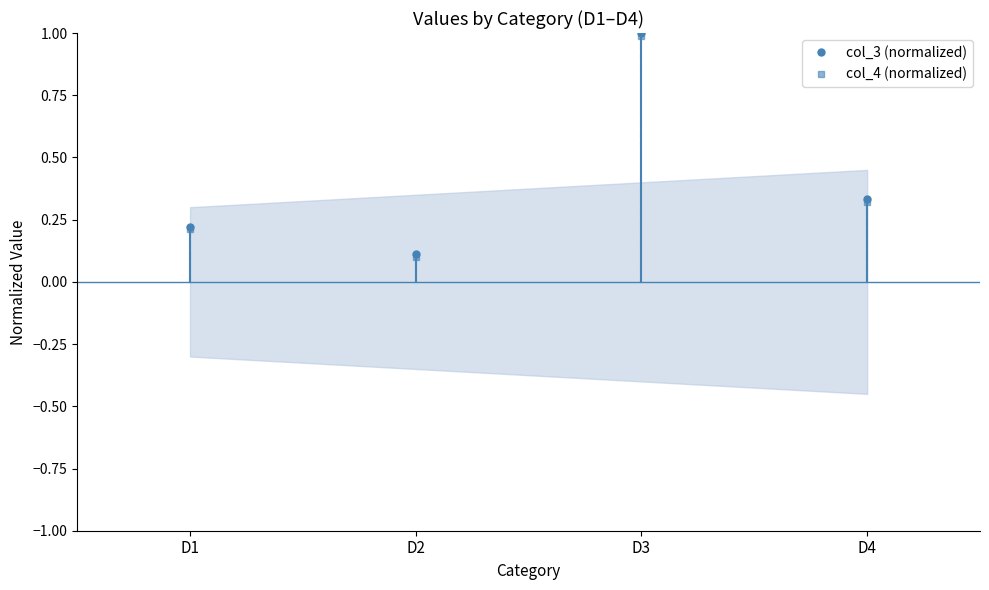

What is the total value across all series at D1?

0.4